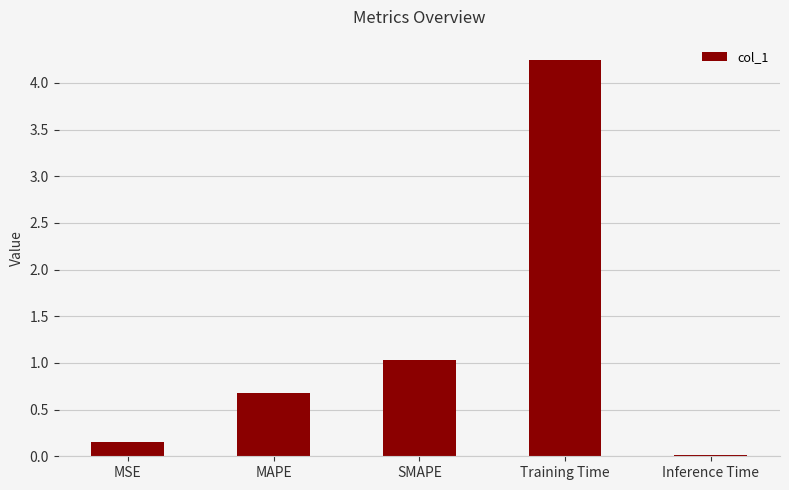

What is the label of the 4th bar from the left?

Training Time